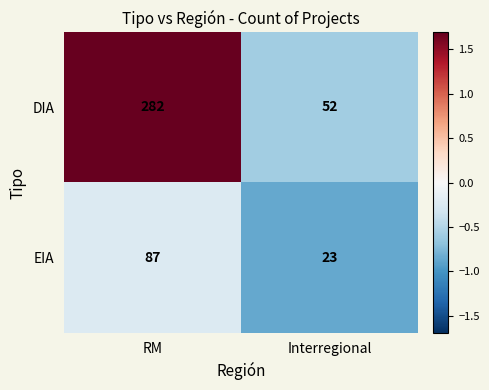

Which series changed the most between RM and Interregional?

DIA